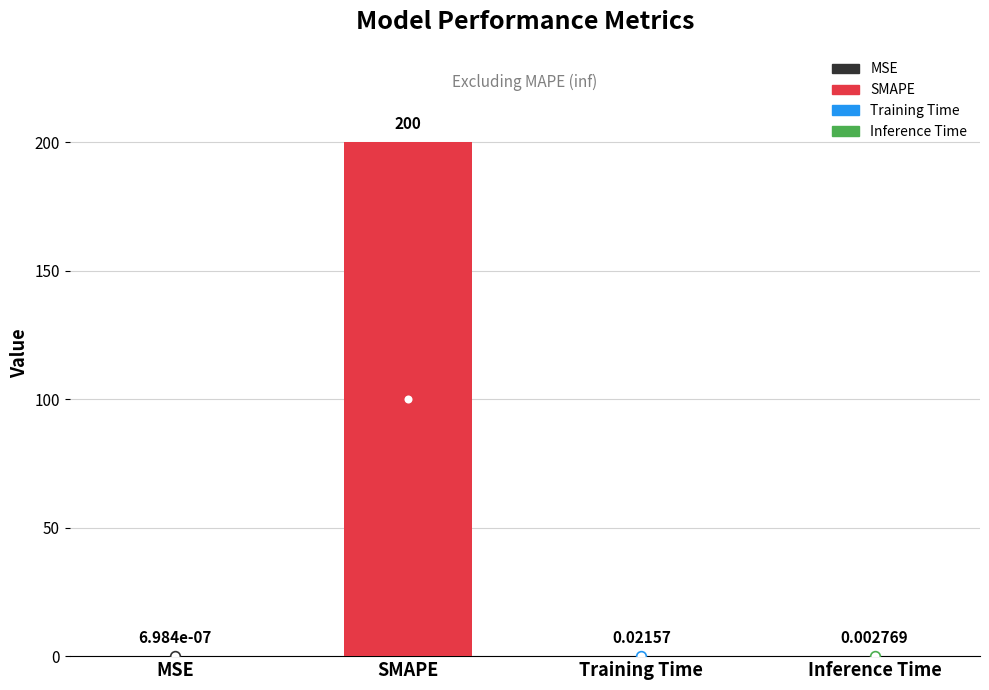

Which has a higher value, Inference Time or SMAPE?

SMAPE